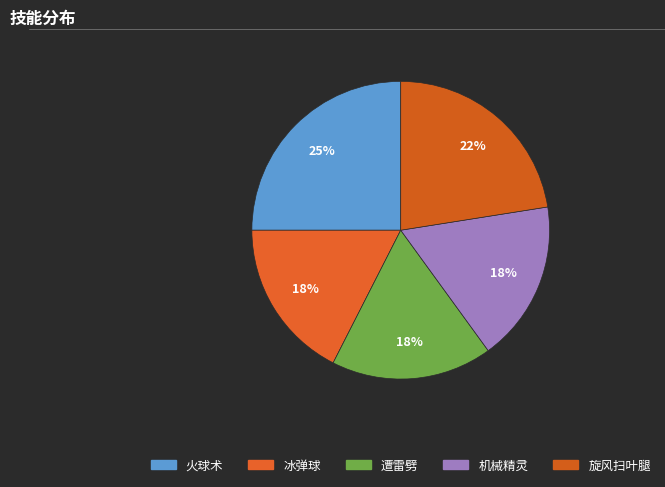

What is the smallest slice in the pie chart?

冰弹球